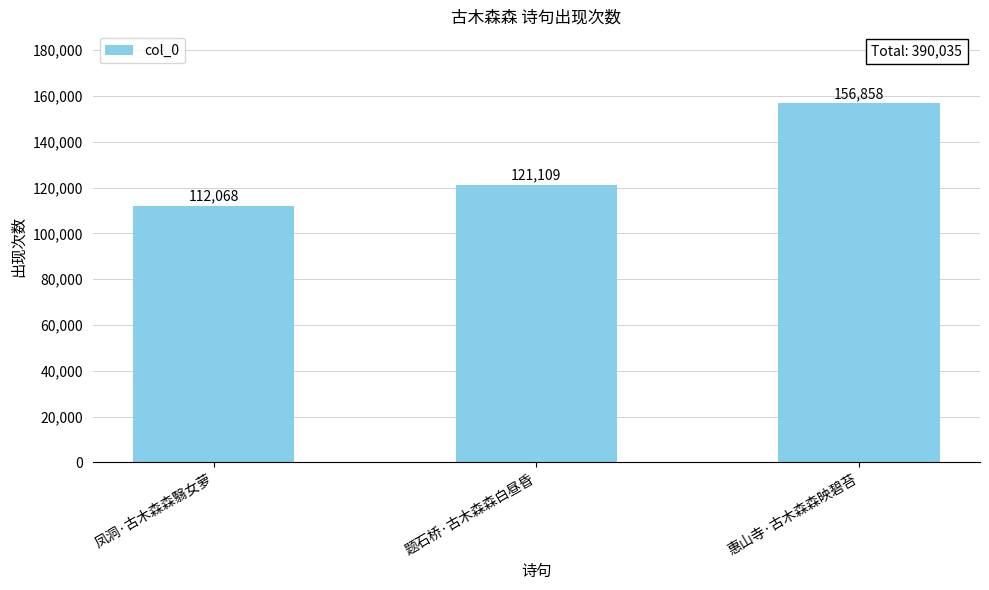

What is the average value?

130012